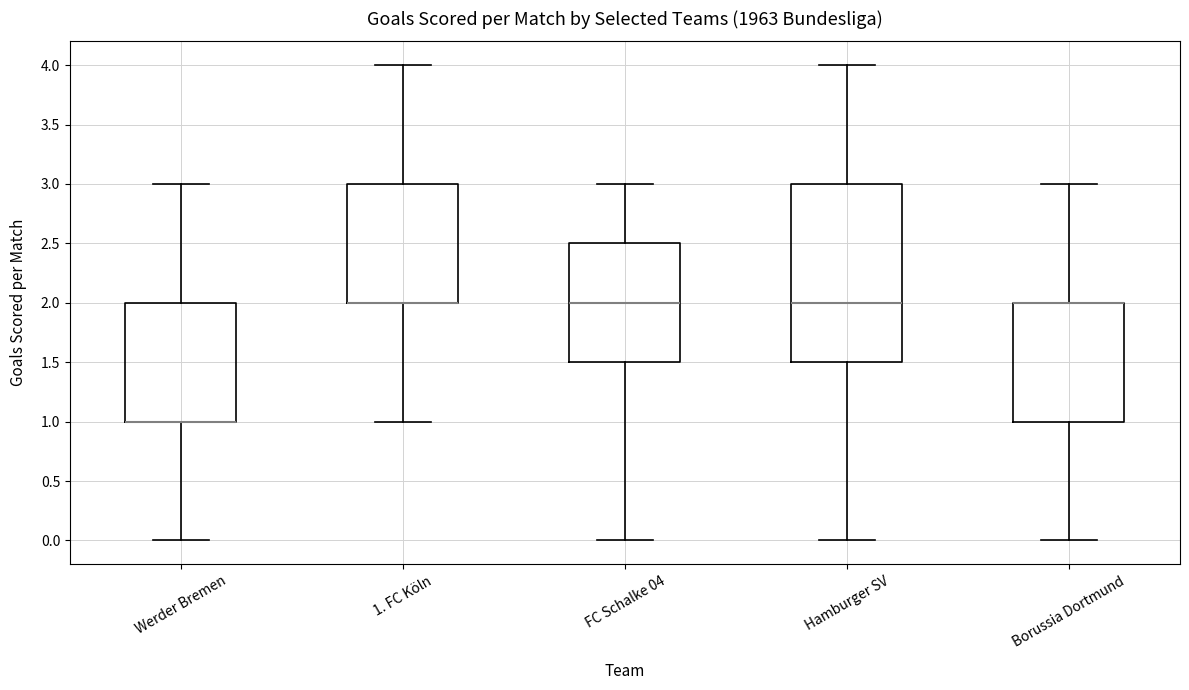

Reading left to right, read every box against the y-axis: the position of its median line, the range the box covers, and the ends of its whiskers. The values are not printed on the chart, so give them approximately, as read against the axis.

Werder Bremen: median 1.0 (drawn on the box's lower edge), box 1.0 to 2.0, whiskers 0.0 to 3.0
1. FC Köln: median 2.0 (drawn on the box's lower edge), box 2.0 to 3.0, whiskers 1.0 to 4.0
FC Schalke 04: median 2.0, box 1.5 to 2.5, whiskers 0.0 to 3.0
Hamburger SV: median 2.0, box 1.5 to 3.0, whiskers 0.0 to 4.0
Borussia Dortmund: median 2.0 (drawn on the box's upper edge), box 1.0 to 2.0, whiskers 0.0 to 3.0